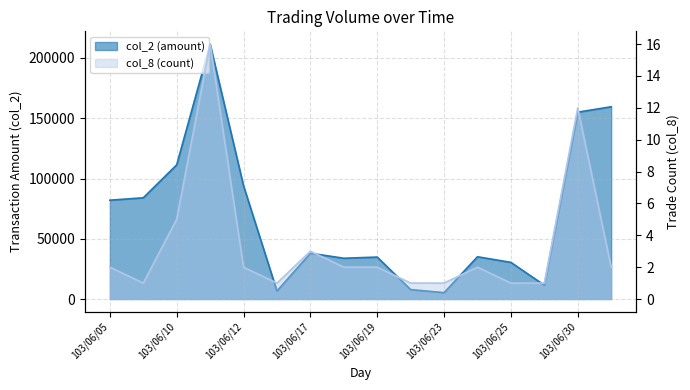

The col_8 series shows 3 at 103/06/24. True or false?

False